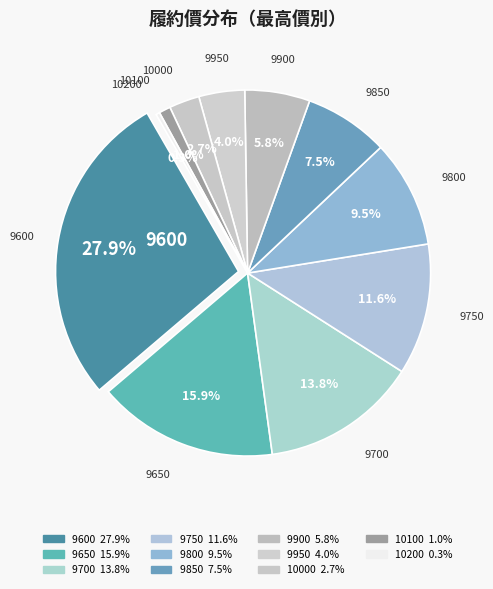

To the nearest percent, what is the average slice percentage?

9%